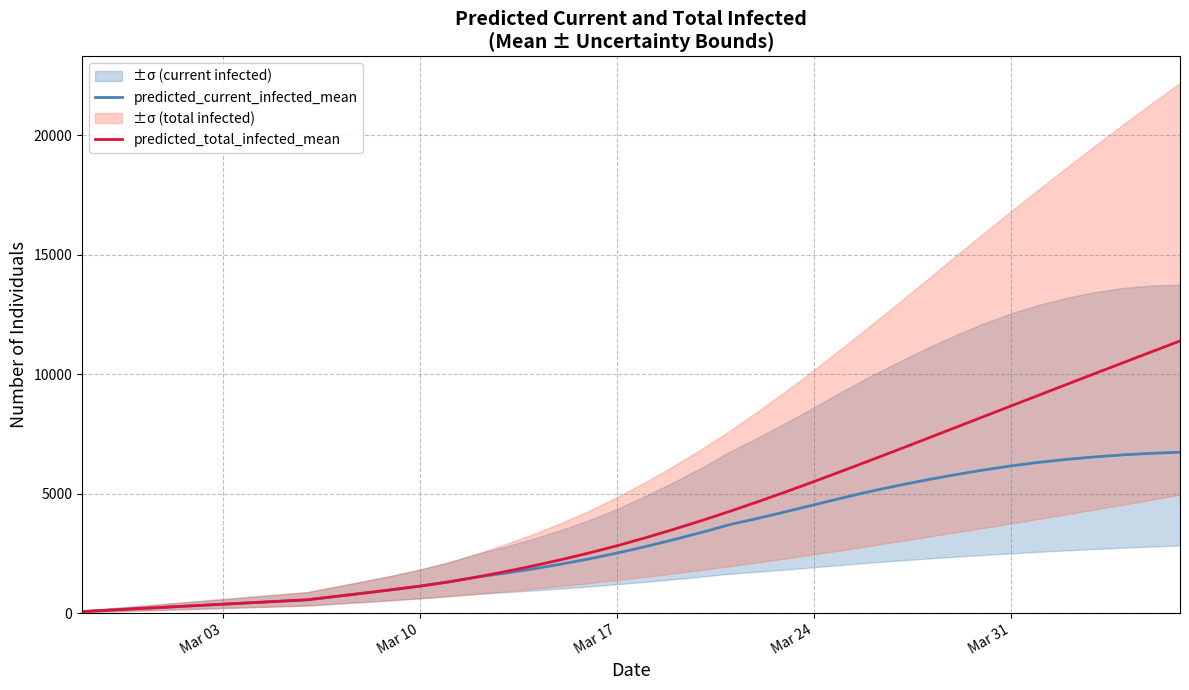

What is the maximum value for predicted_current_infected_mean?

6729